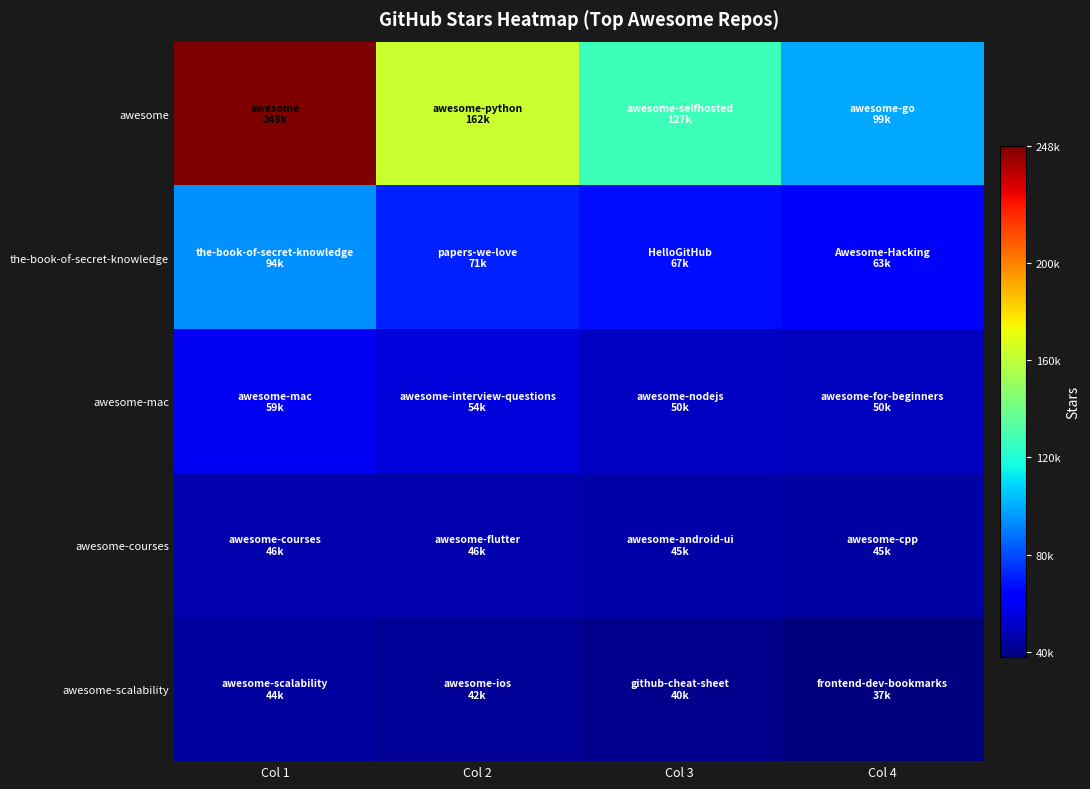

At Col 1, list the series in order from largest to smallest.

awesome, the-book-of-secret-knowledge, awesome-mac, awesome-courses, awesome-scalability